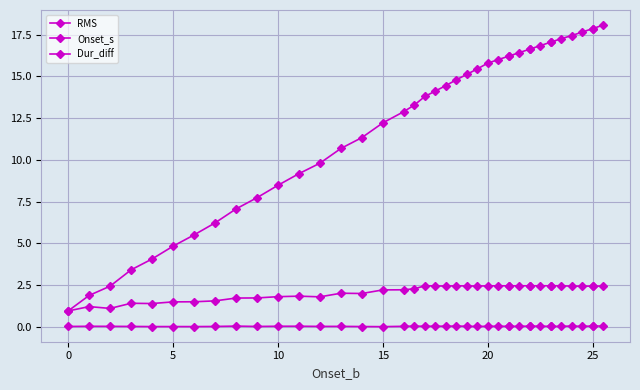

Where is RMS nearest to the value 0?

15